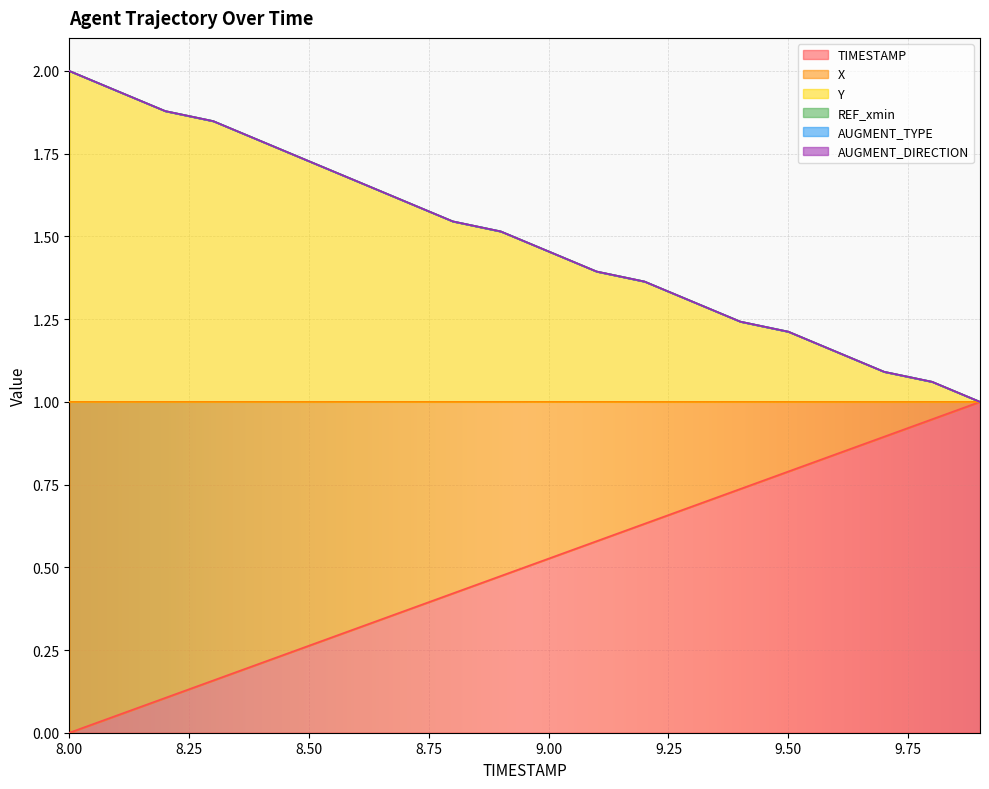

True or false: X and Y cross at least once.

False